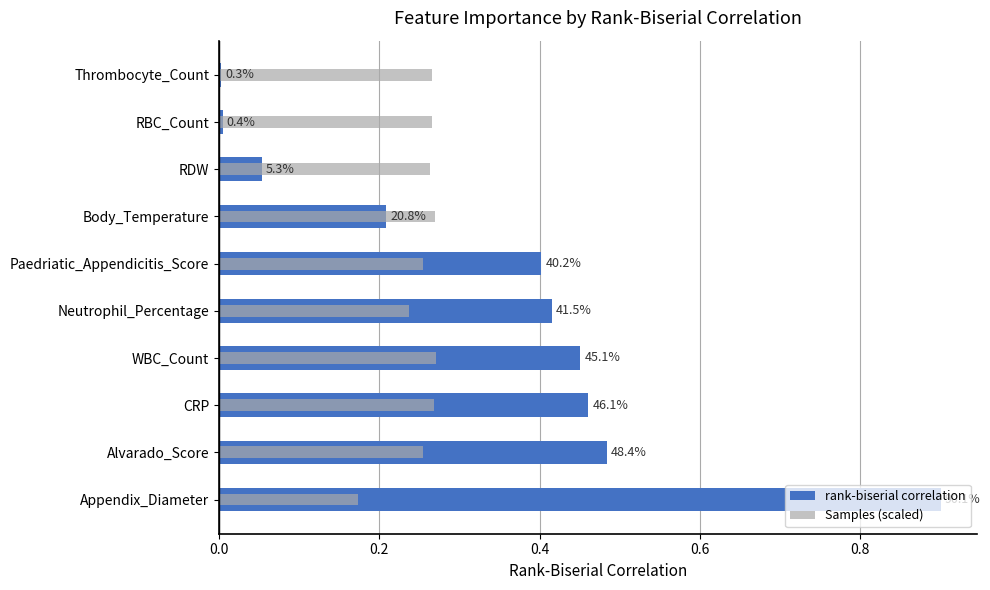

What are all the series names shown in the legend?

rank-biserial correlation, Samples (scaled)